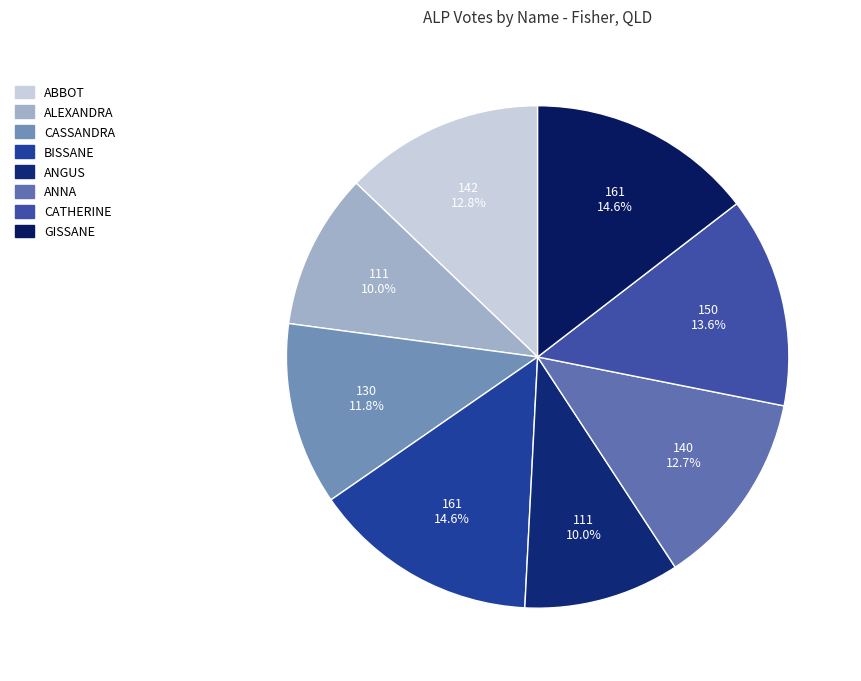

True or false: CASSANDRA accounts for 12% of the total.

True